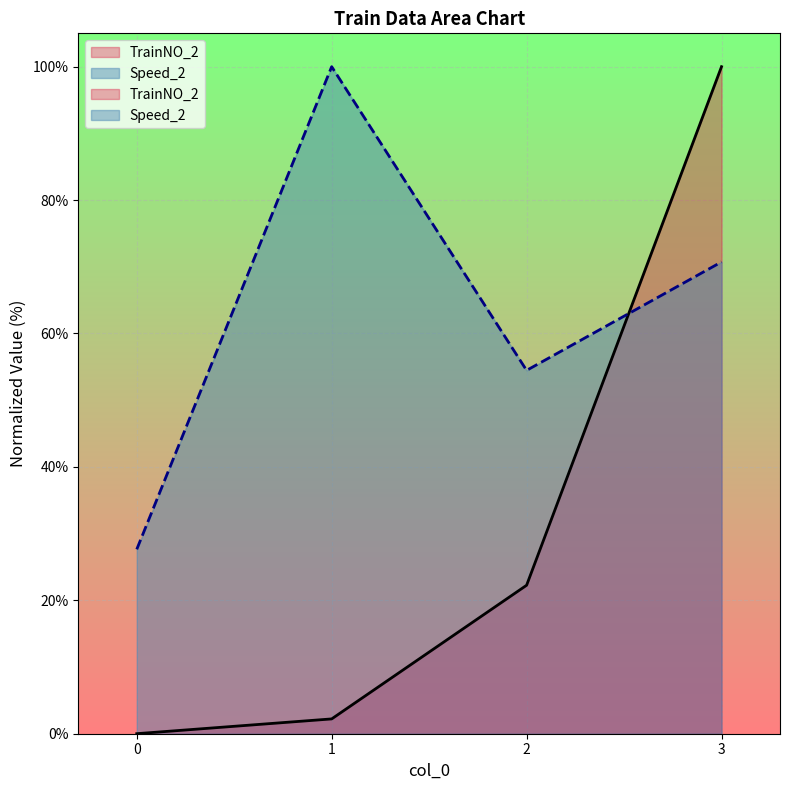

The TrainNO_2 series shows 100.0 at 3. True or false?

True